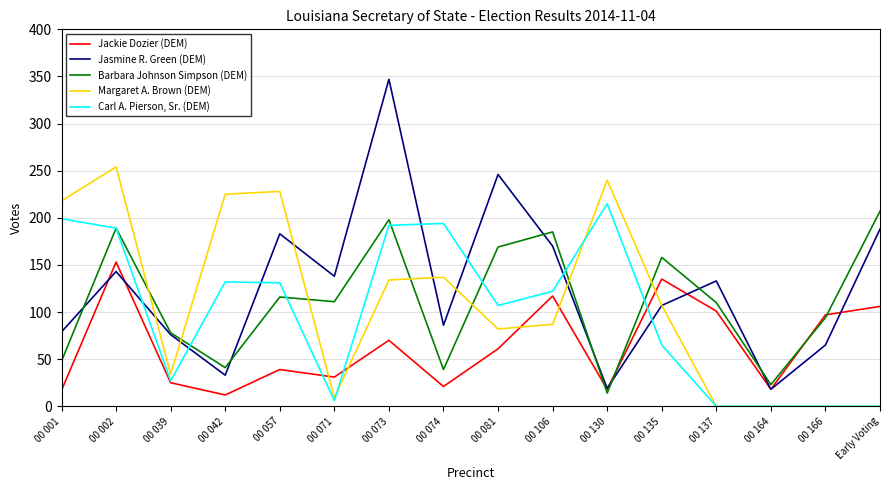

True or false: Carl A. Pierson, Sr. (DEM) and Jasmine R. Green (DEM) intersect in this chart.

True